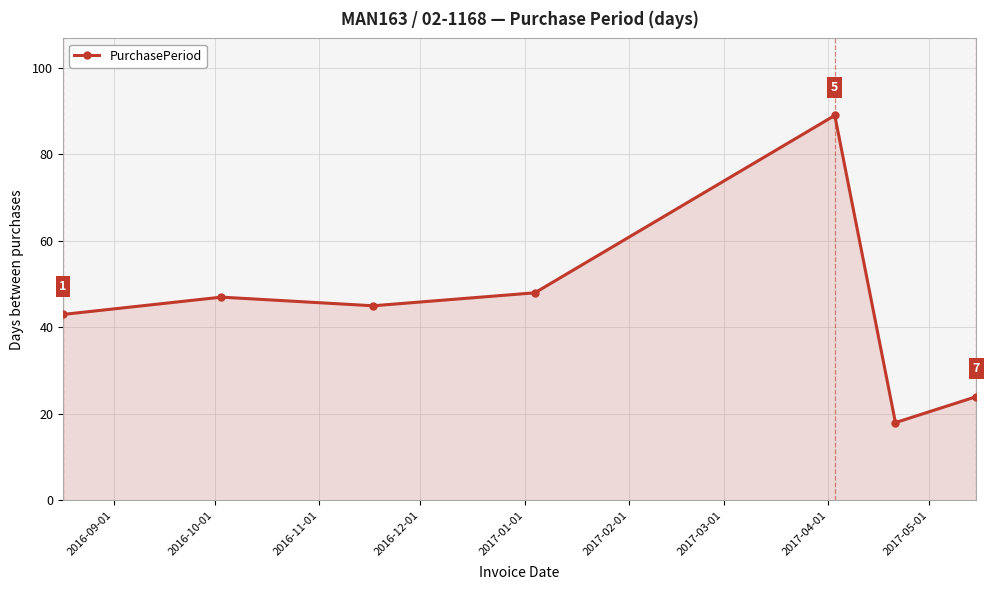

What is the value of the 7th point from the left?

24